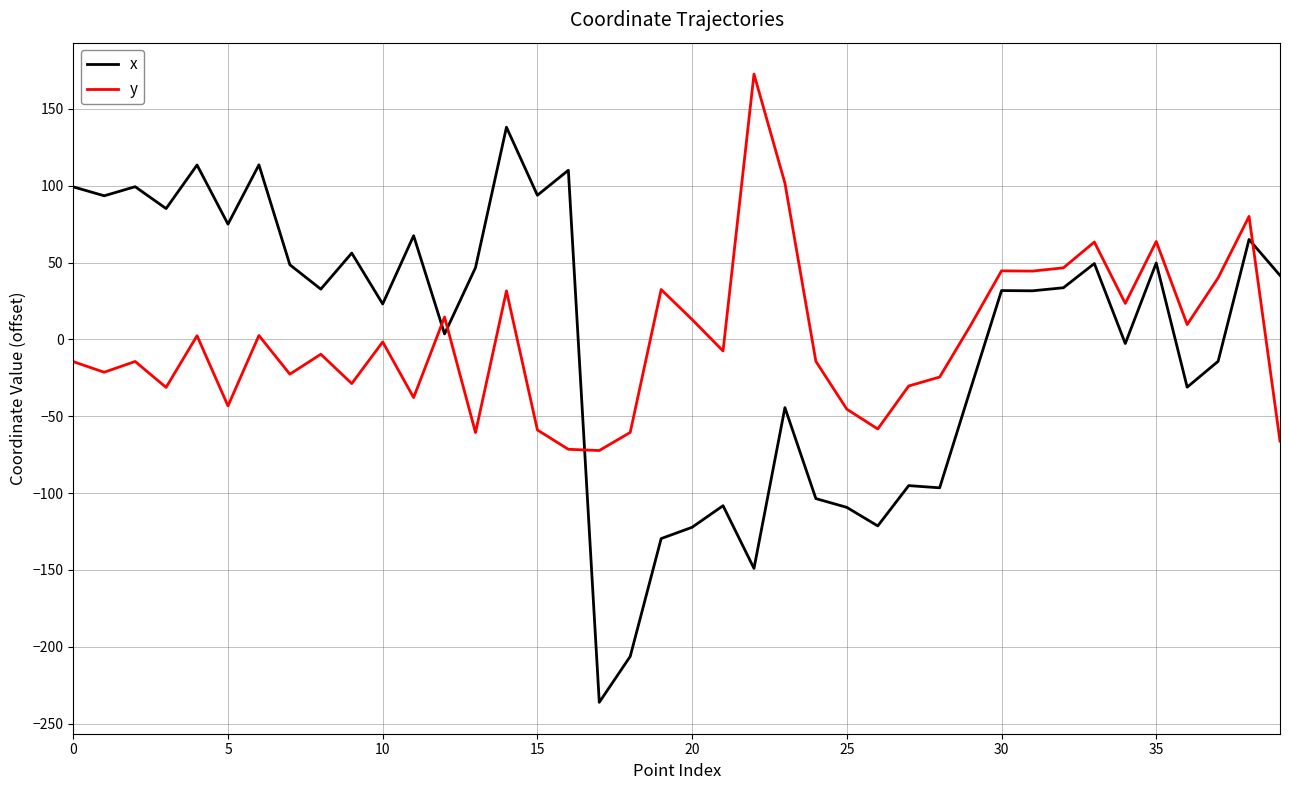

What is the highest value of the y series?

172.6